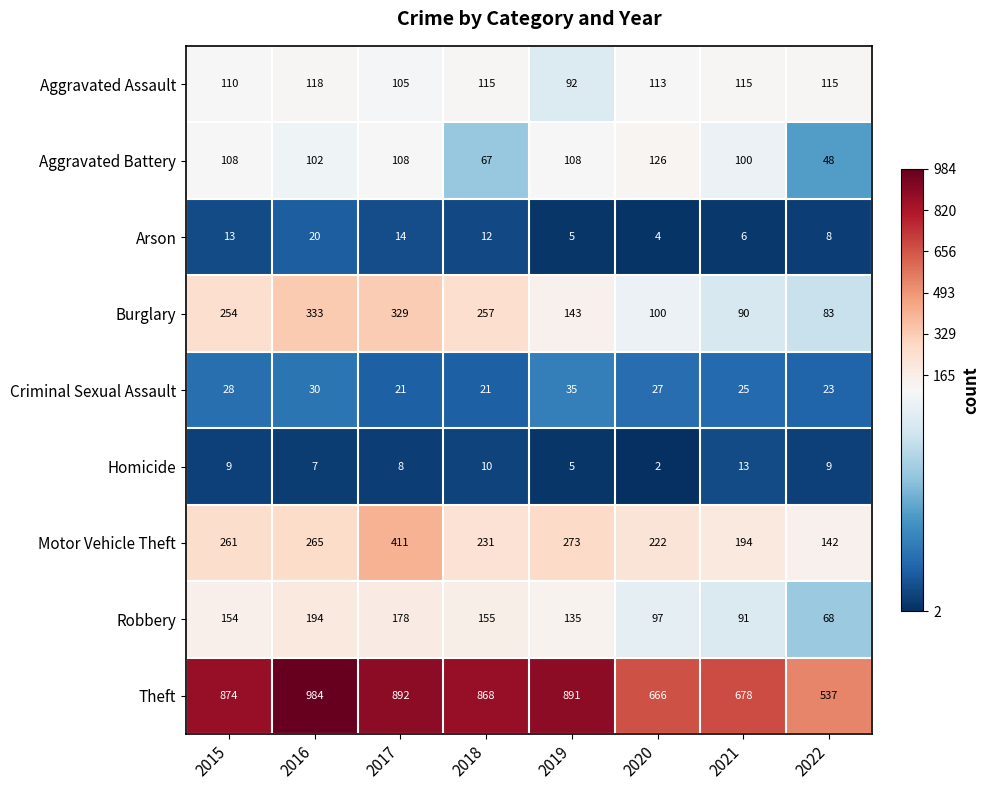

Which label corresponds to the smallest value in the chart?

2020